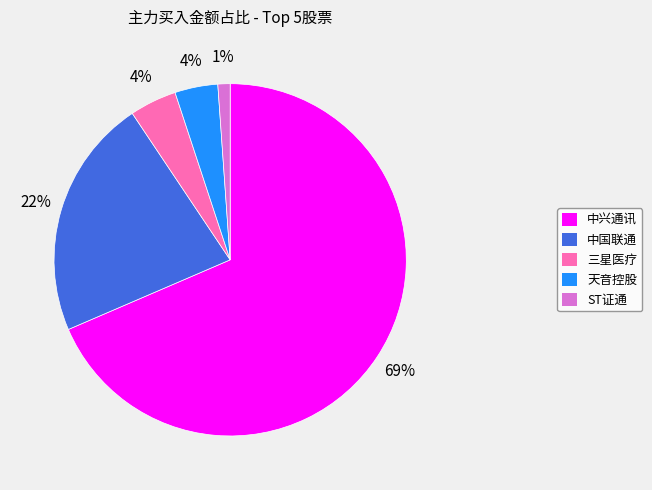

Which has a higher value, 三星医疗 or ST证通?

三星医疗